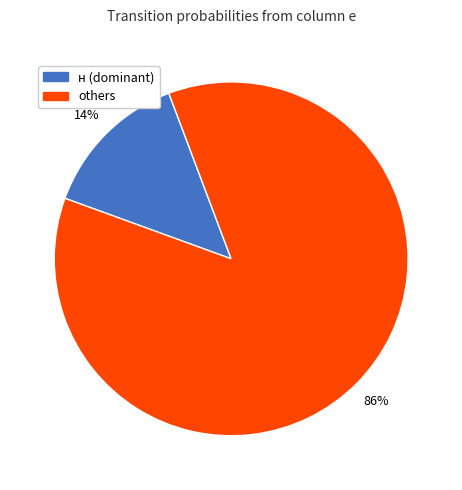

How many slices are in this pie chart?

2